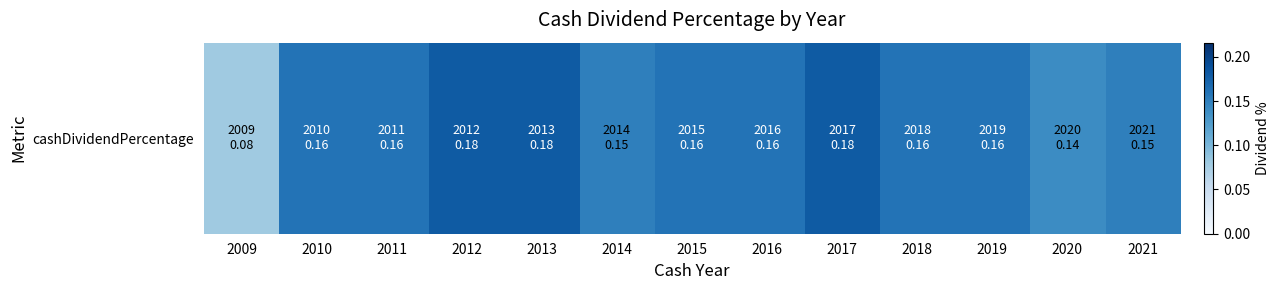

Which category has the highest value across all series?

2012